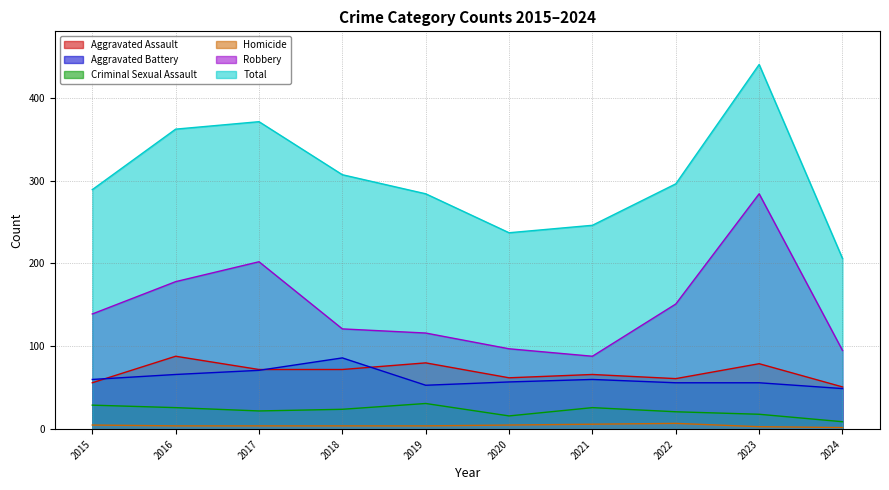

What are all the series names shown in the legend?

Aggravated Assault, Aggravated Battery, Criminal Sexual Assault, Homicide, Robbery, Total